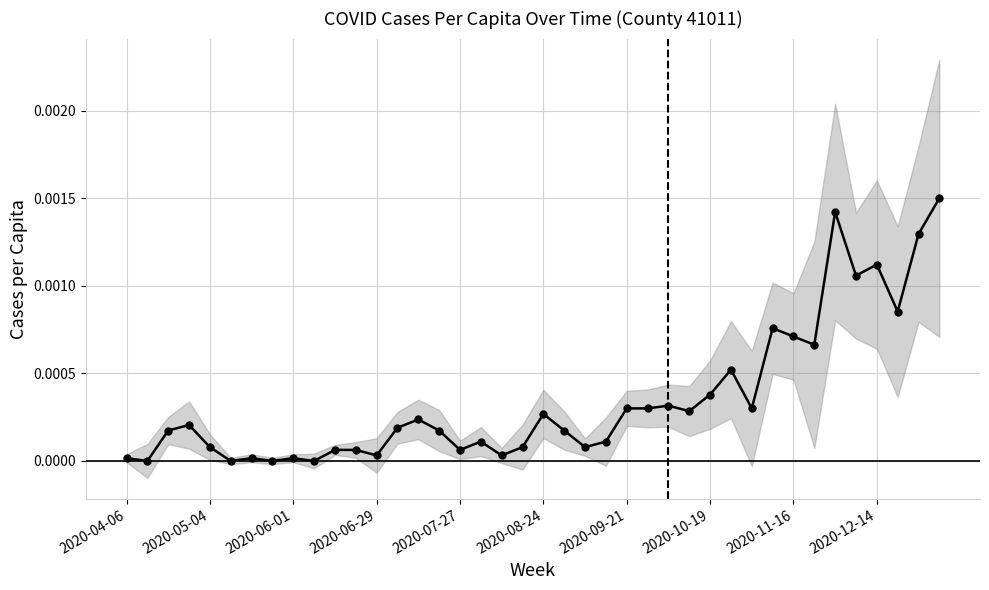

Which has a higher value, 34 or 13?

34